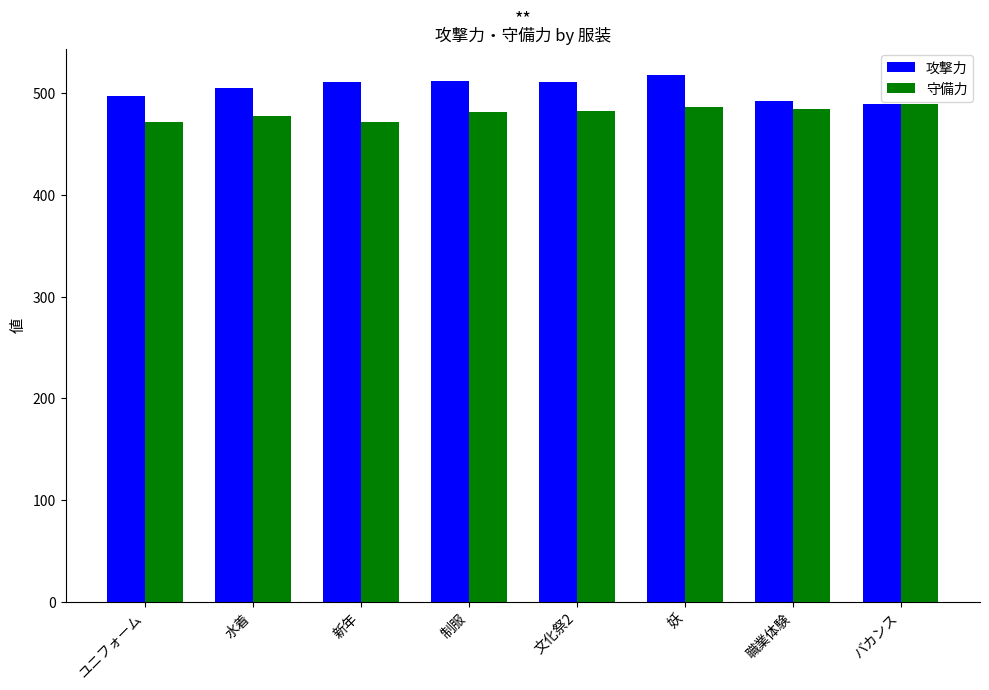

What is the total value across all series at 水着?

983